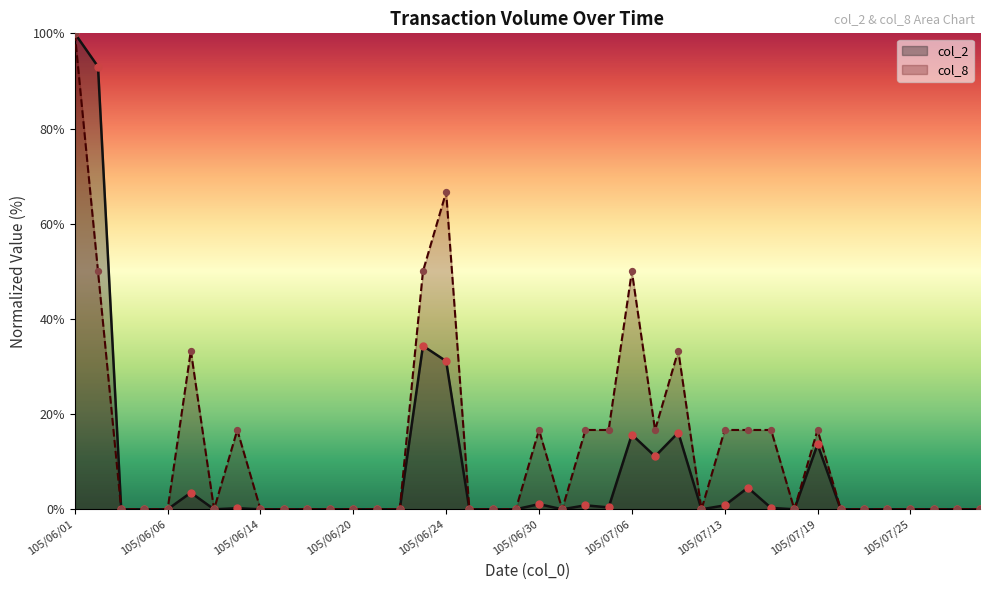

At which category is the sum across all series the highest?

105/06/01